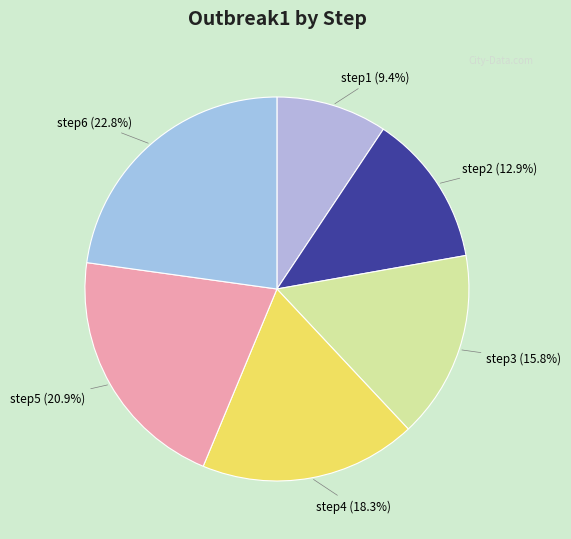

Between step5 and step6, which is larger?

step6